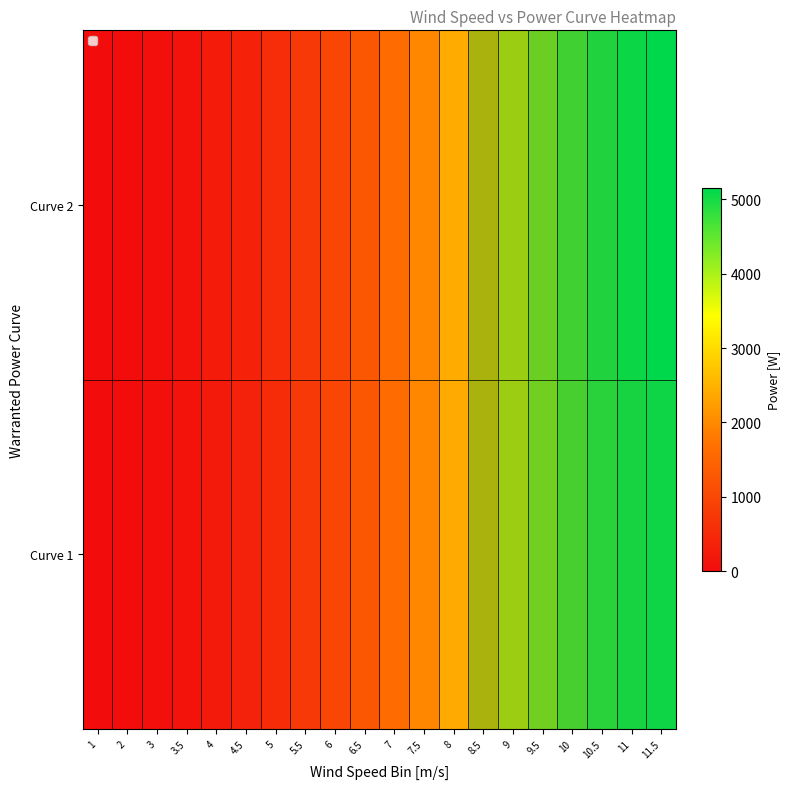

Rank the series by their maximum value, from lowest to highest.

Curve 1, Curve 2